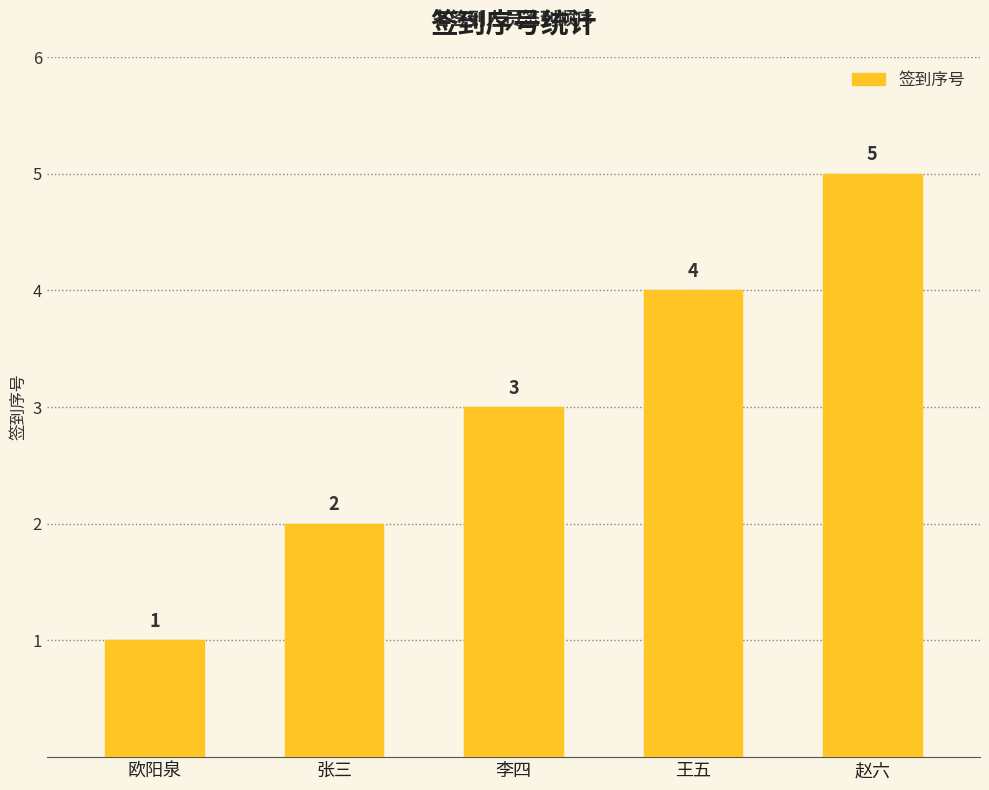

What is the sum of the values at 李四 and 欧阳泉?

4